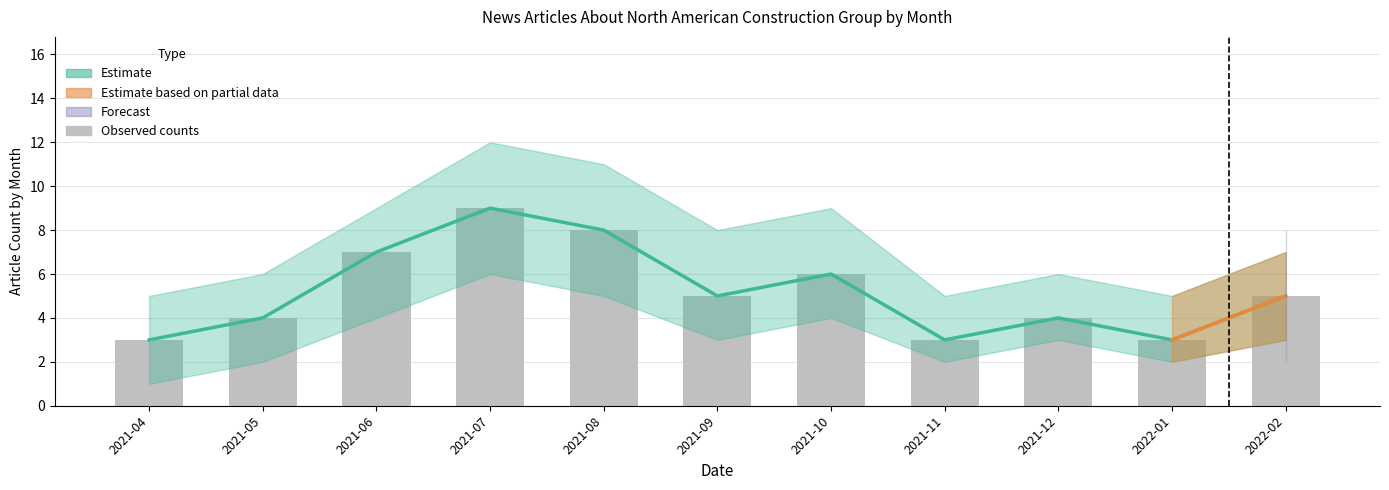

Reading left to right, transcribe all the data shown in this chart.

3	4	7	9	8	5	6	3	4	3	5